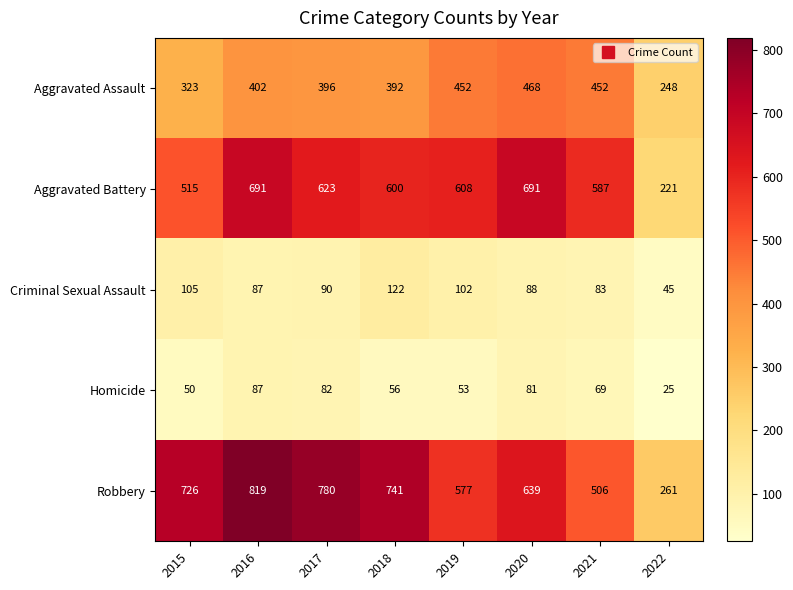

What is the sum of the Aggravated Assault values at 2017 and 2015?

719